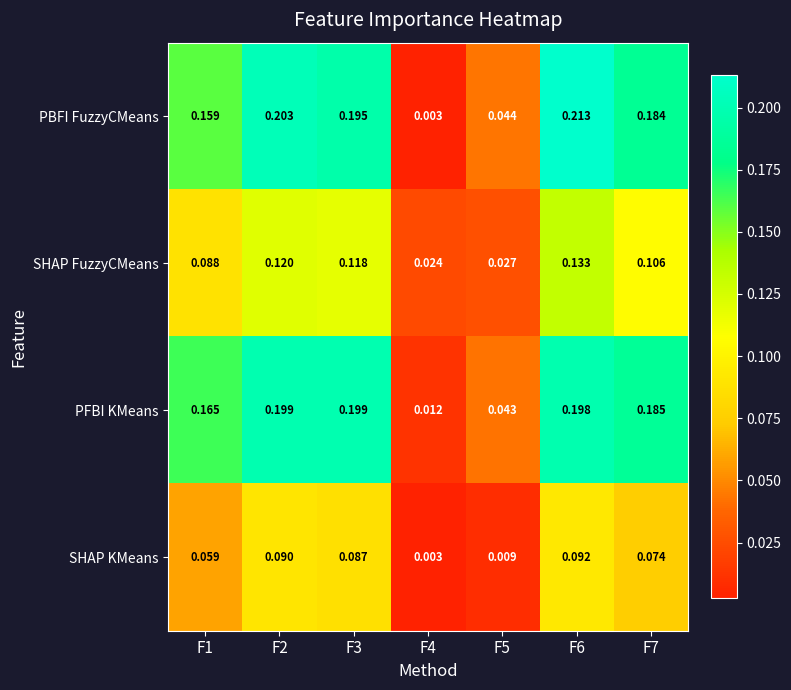

Is the value of SHAP FuzzyCMeans at F7 greater than the value of PBFI FuzzyCMeans at F3?

No